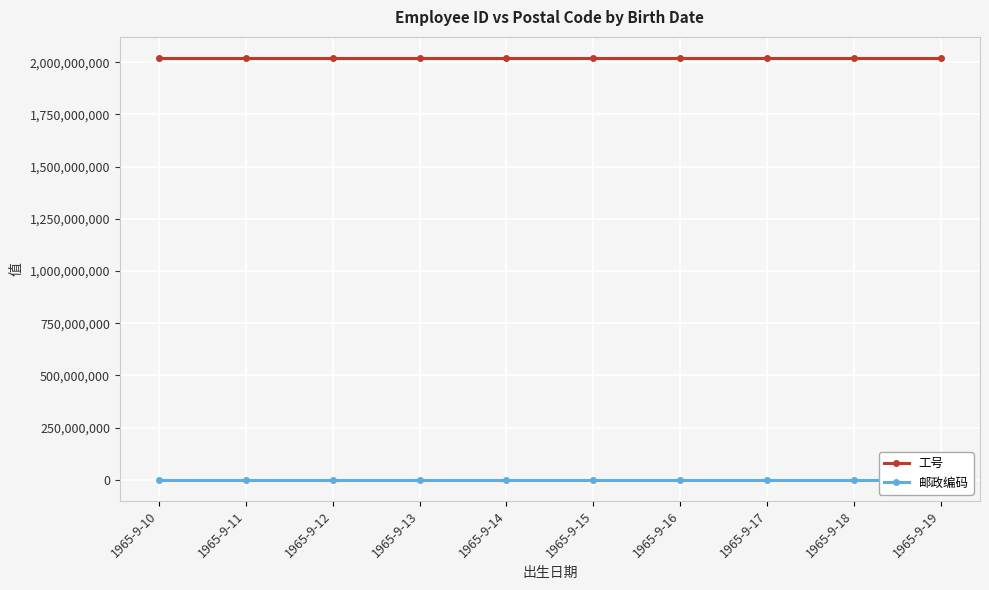

Rank the series by their maximum value, from lowest to highest.

邮政编码, 工号